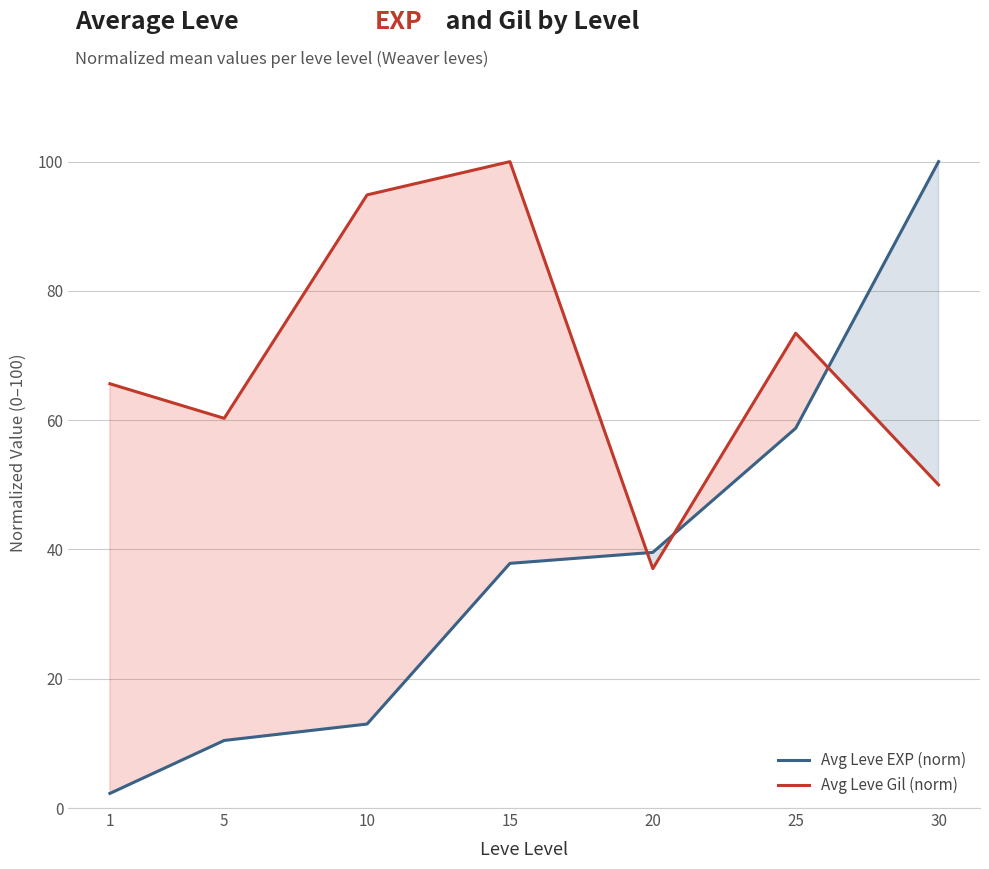

At how many categories does at least one series exceed 10?

7